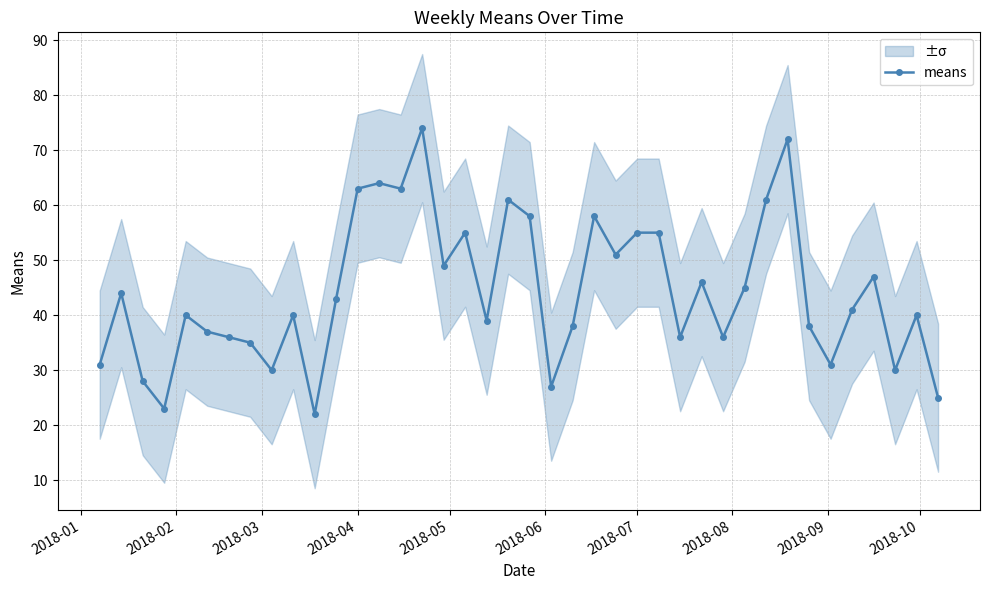

How many series are shown in this chart?

1